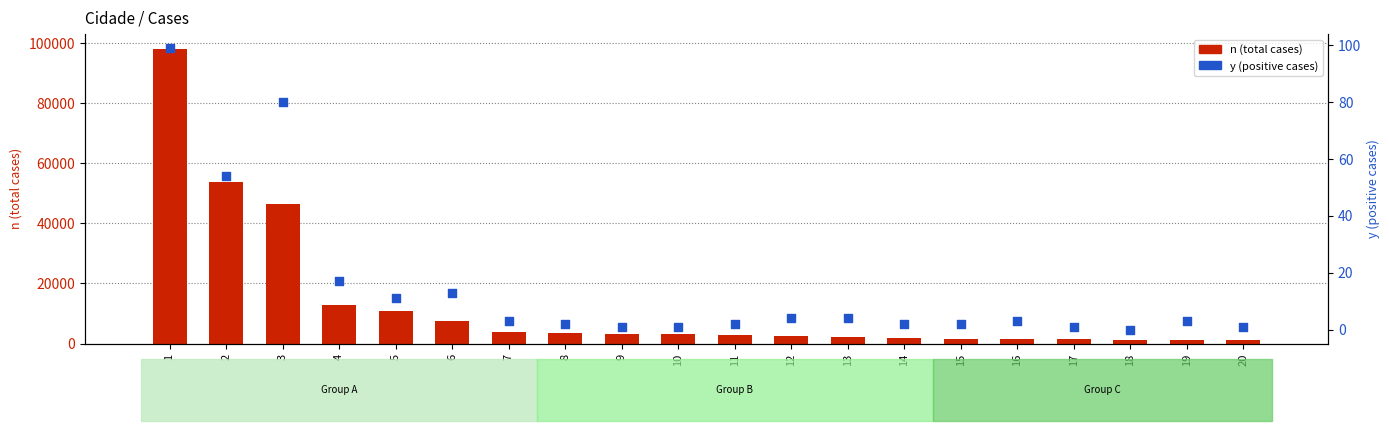

What is the total value across all series at 15?

1670